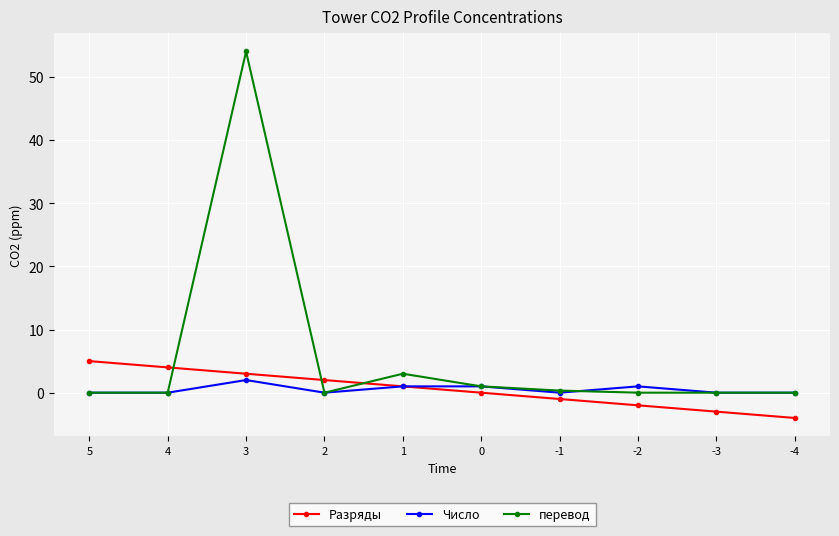

Read the Число value at 0.

1.0